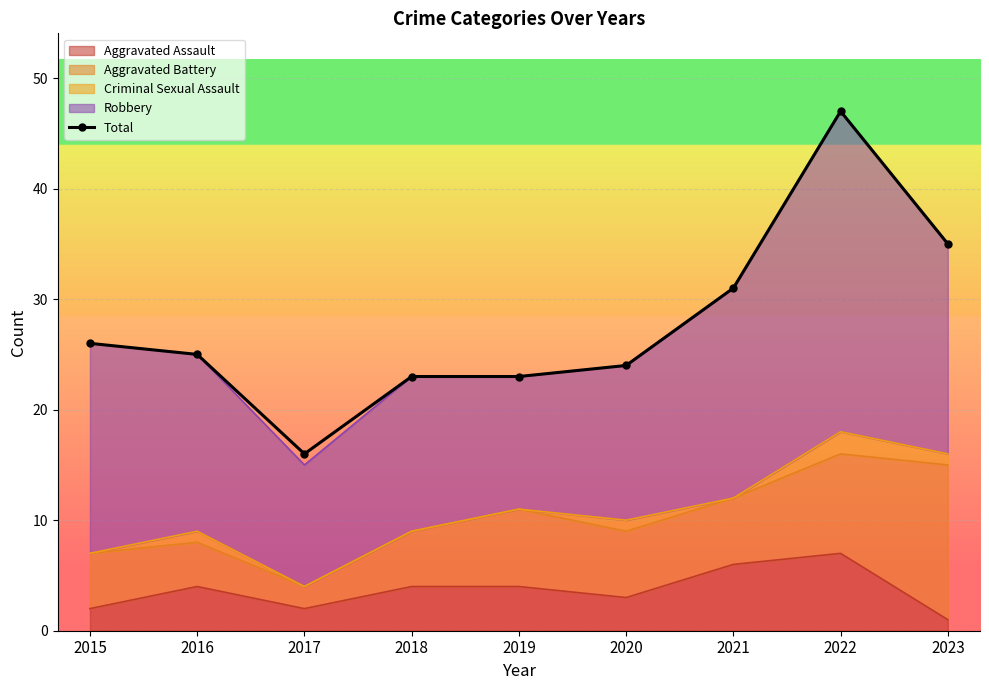

Where does the data first go above 25?

2015